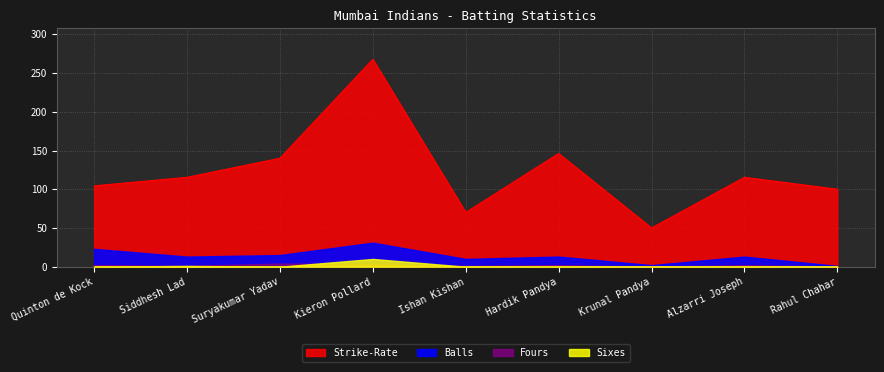

True or false: Fours and Balls intersect in this chart.

False